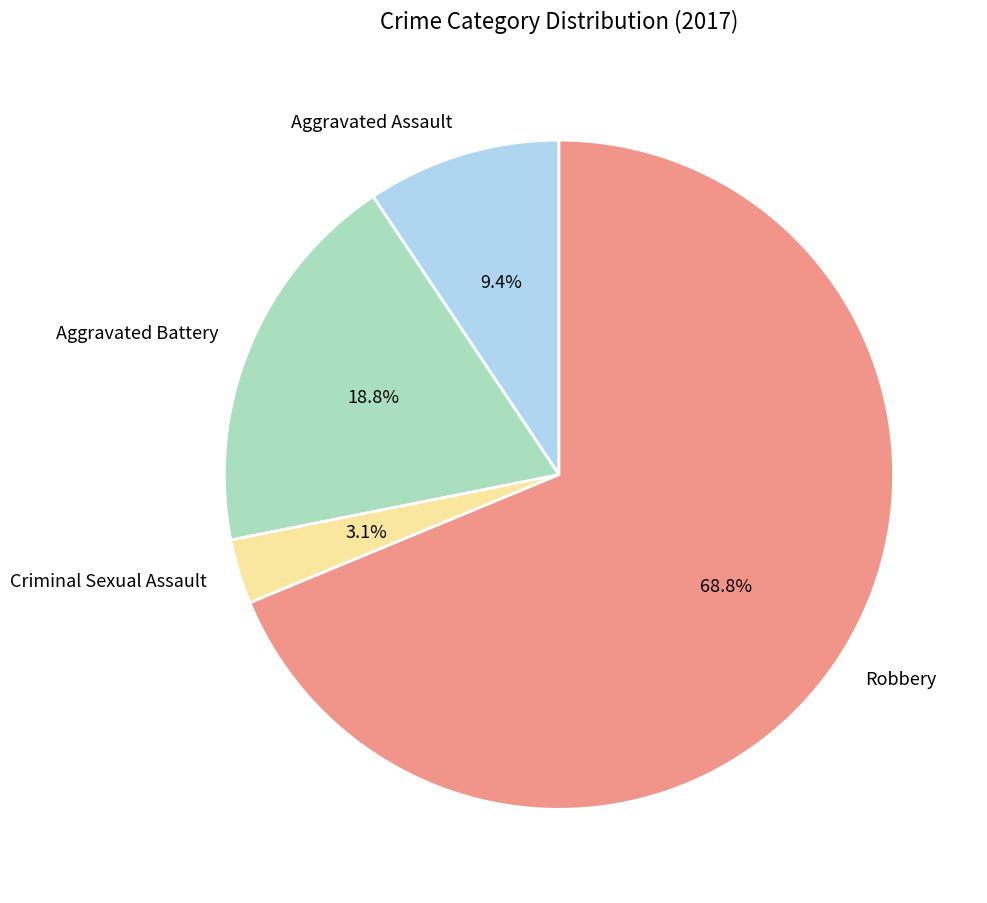

Which slice is the largest?

Robbery